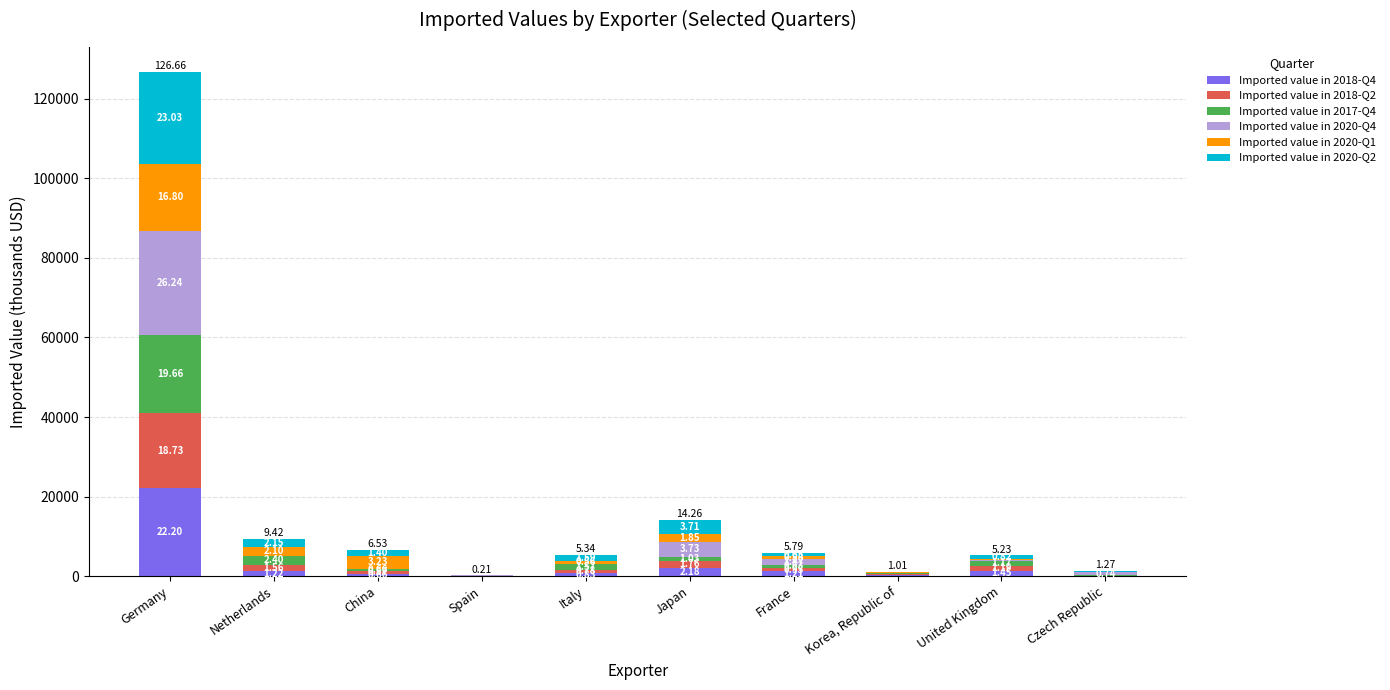

What are all the series names shown in the legend?

Imported value in 2018-Q4, Imported value in 2018-Q2, Imported value in 2017-Q4, Imported value in 2020-Q4, Imported value in 2020-Q1, Imported value in 2020-Q2